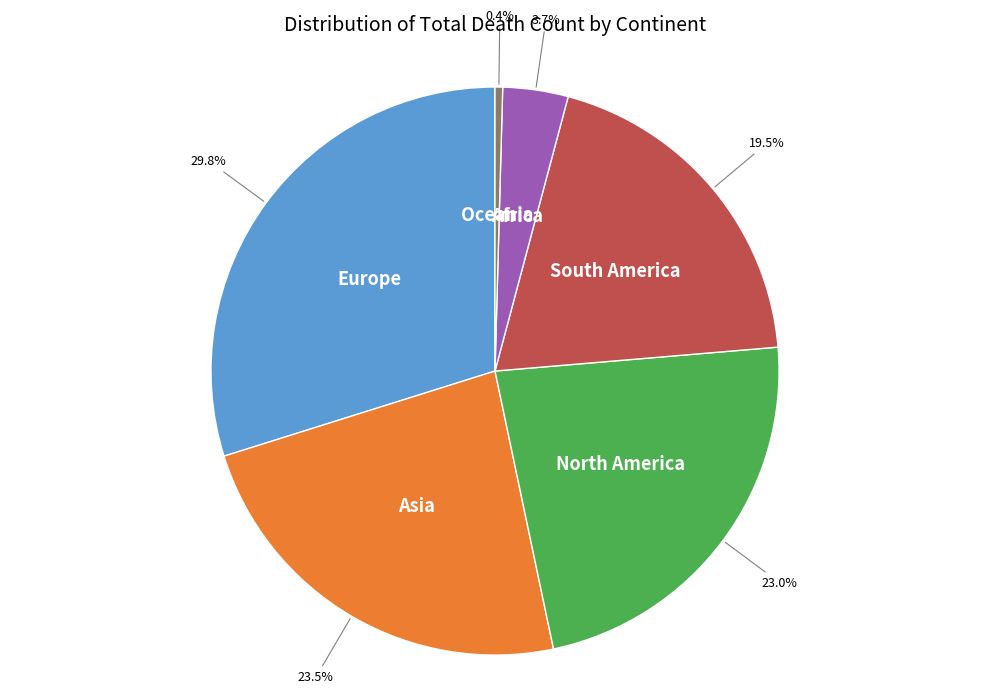

Is there any slice that represents more than half of the pie?

No